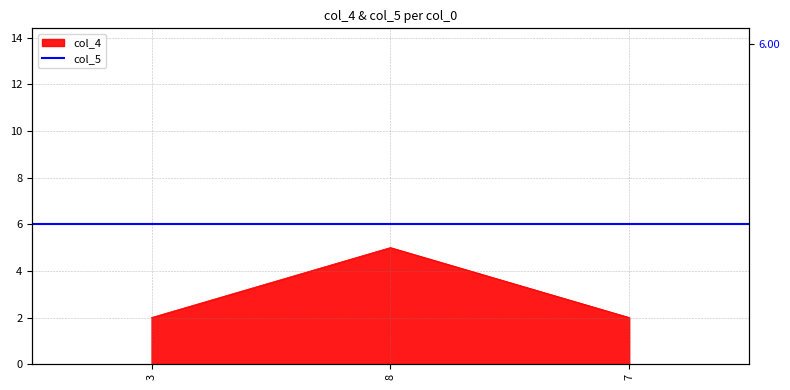

How many values are between 2 and 5?

3